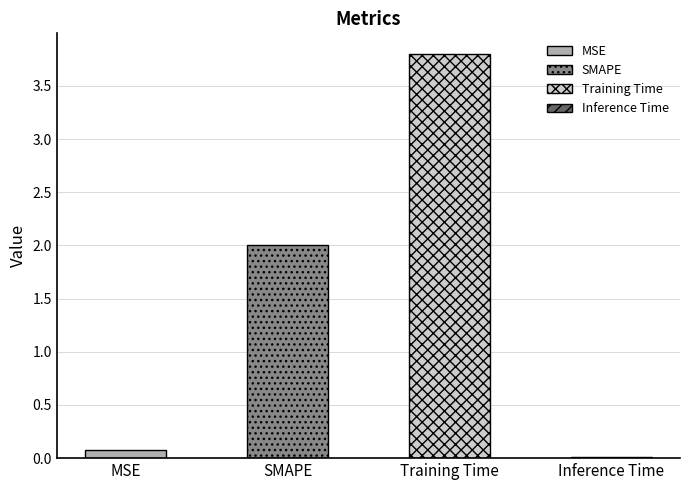

Which category has the highest value across all series?

Training Time